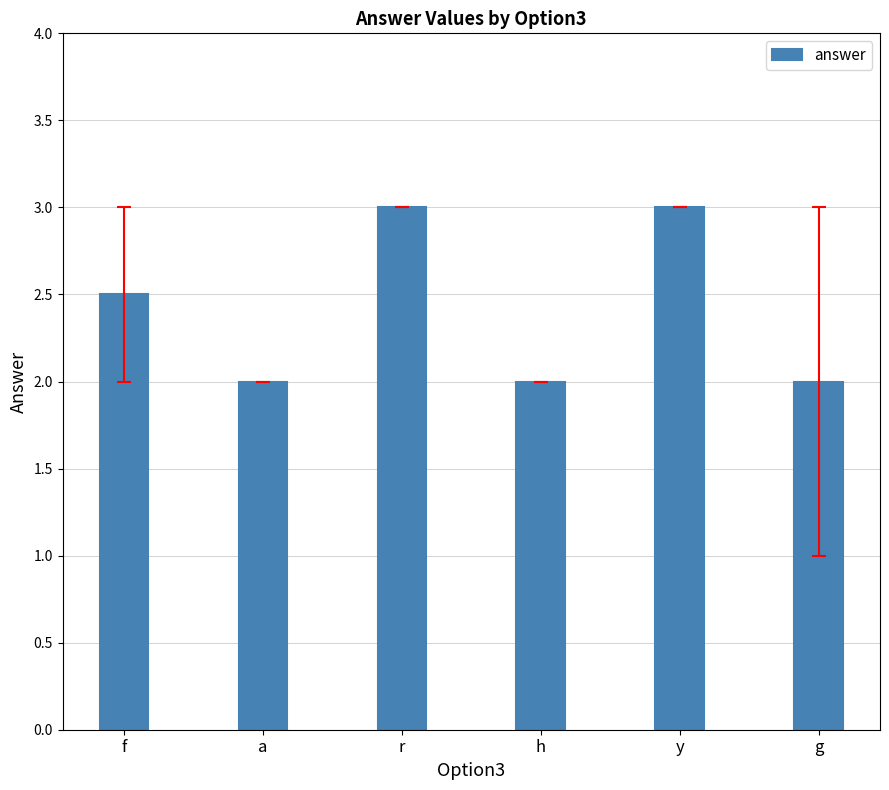

What is the ratio of the value at r to the value at y?

1.0